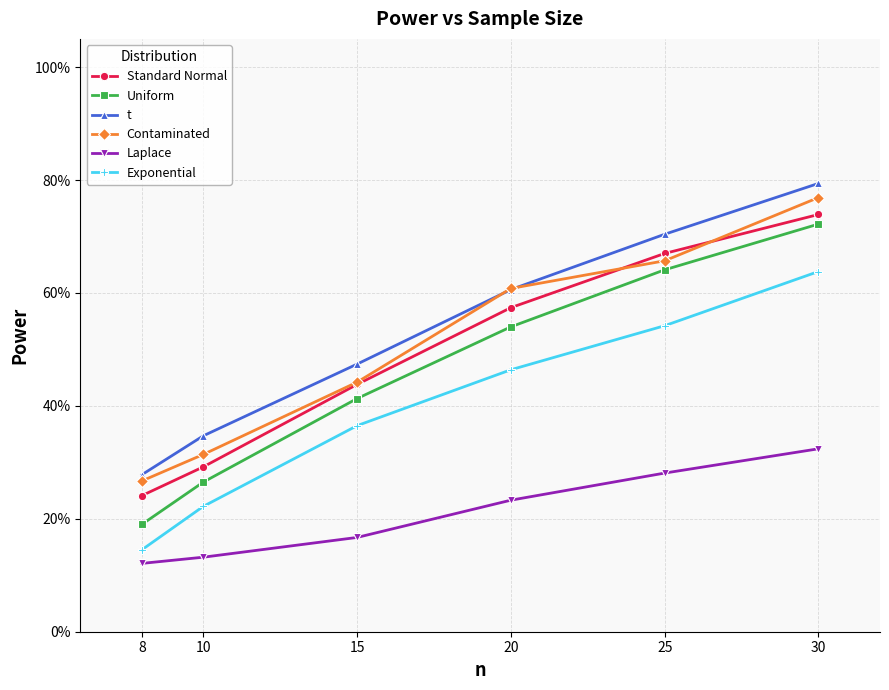

Which series has the widest spread of values?

Uniform